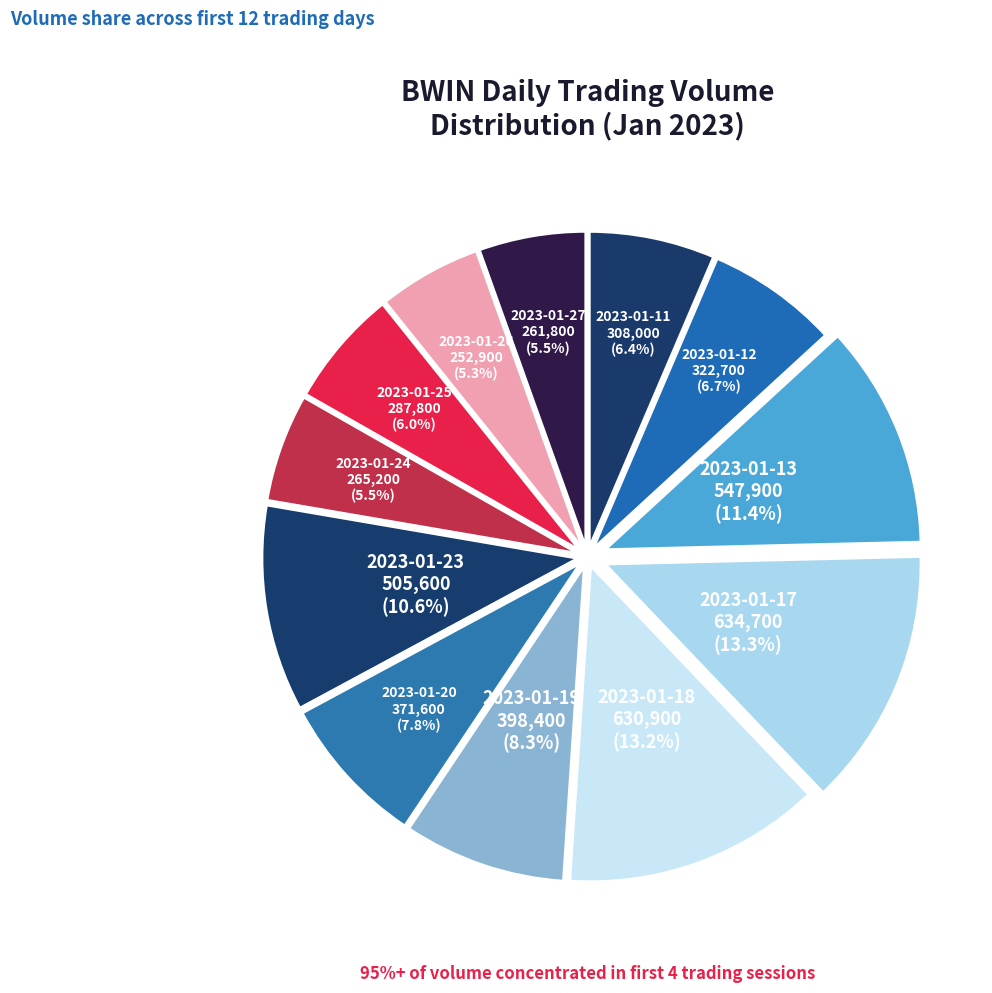

Is it true that 2023-01-13 is 11% of the pie?

True